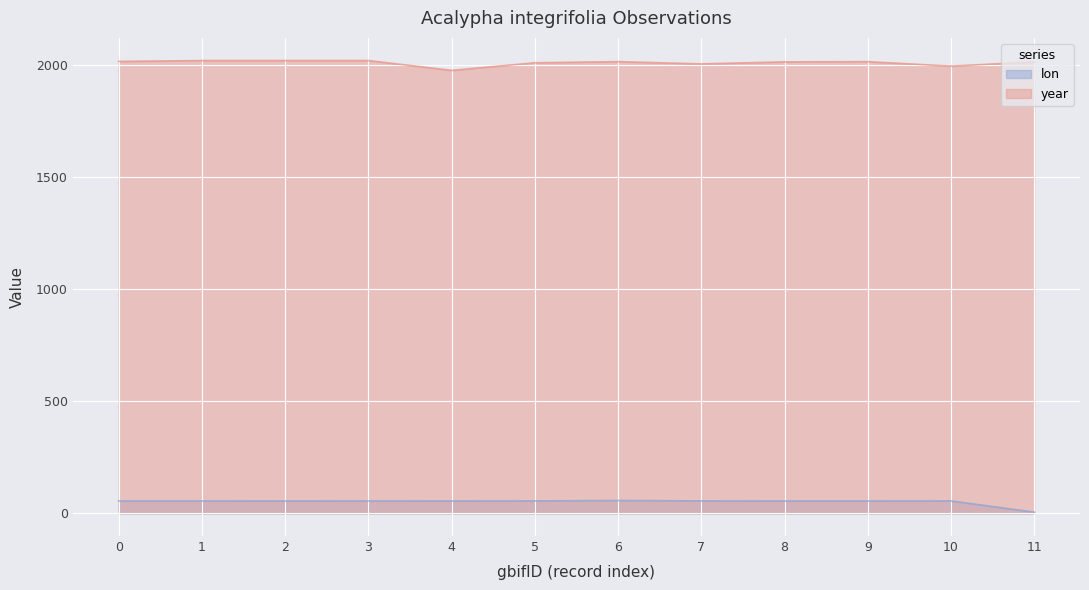

True or false: lon and year cross at least once.

False